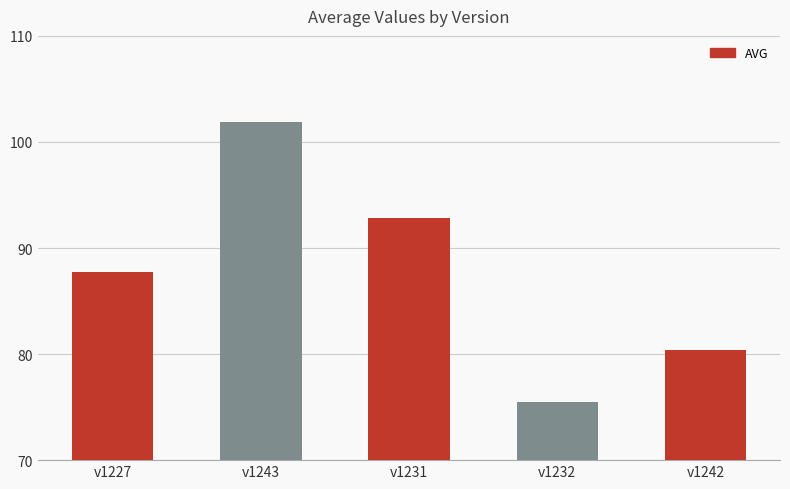

Reading left to right, list all the values displayed in this chart.

v1227=87.7	v1243=101.9	v1231=92.8	v1232=75.5	v1242=80.4